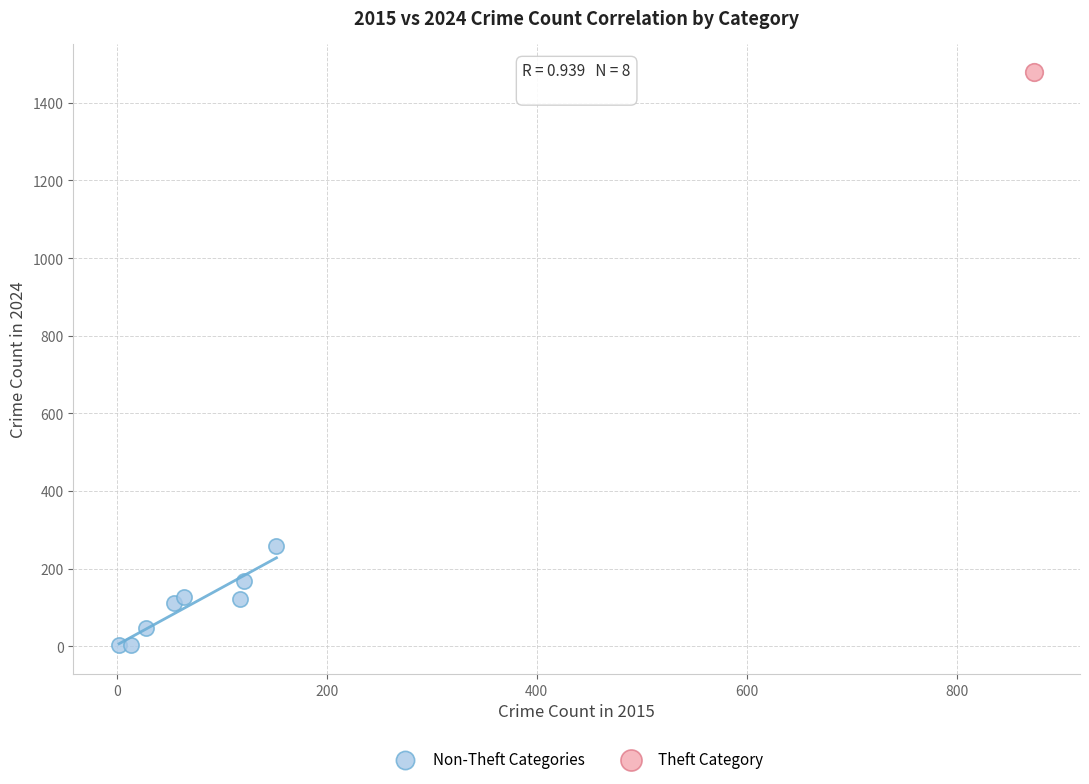

What are all the series names shown in the legend?

Non-Theft Categories, Theft Category